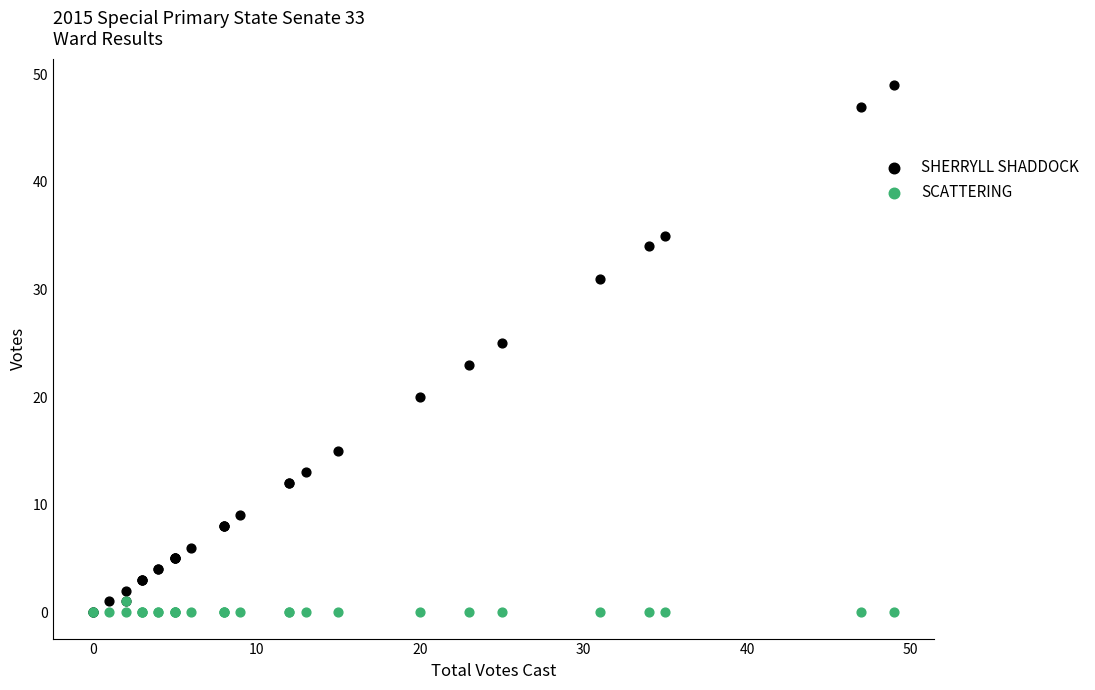

What are all the series names shown in the legend?

SHERRYLL SHADDOCK, SCATTERING